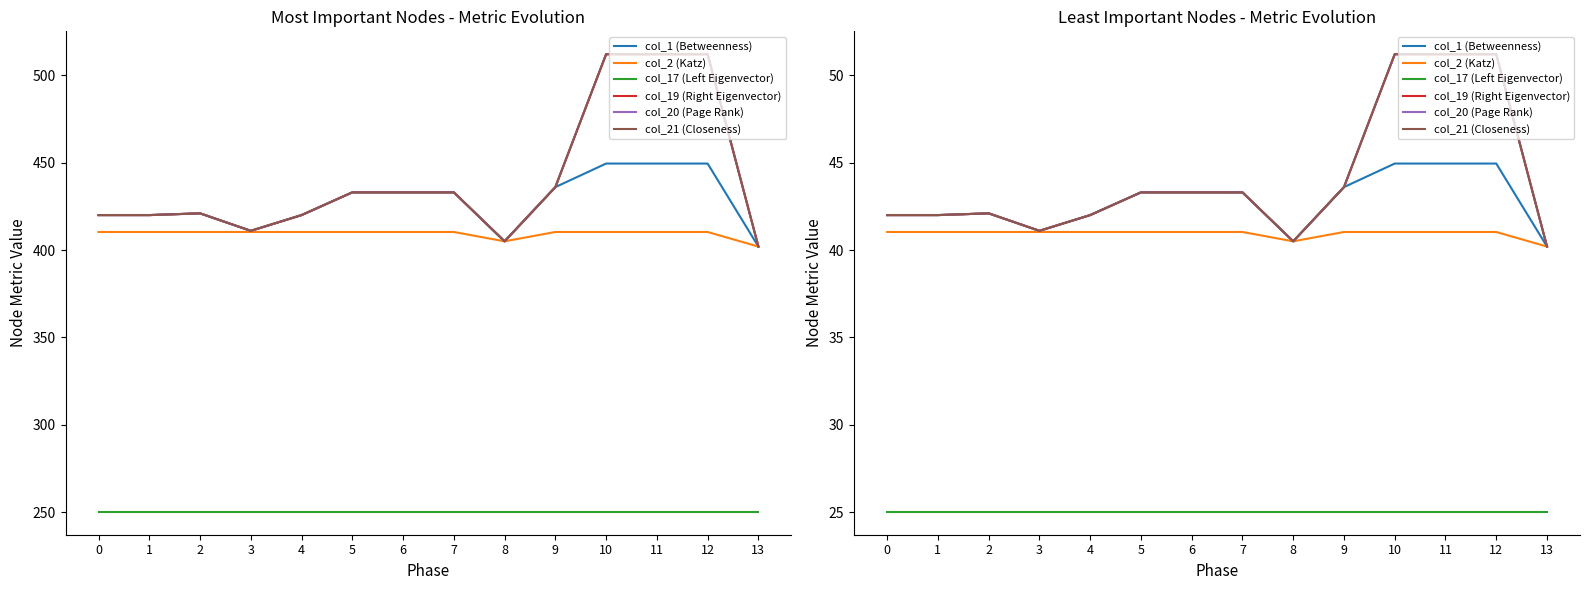

What is the greatest value displayed?

51.2